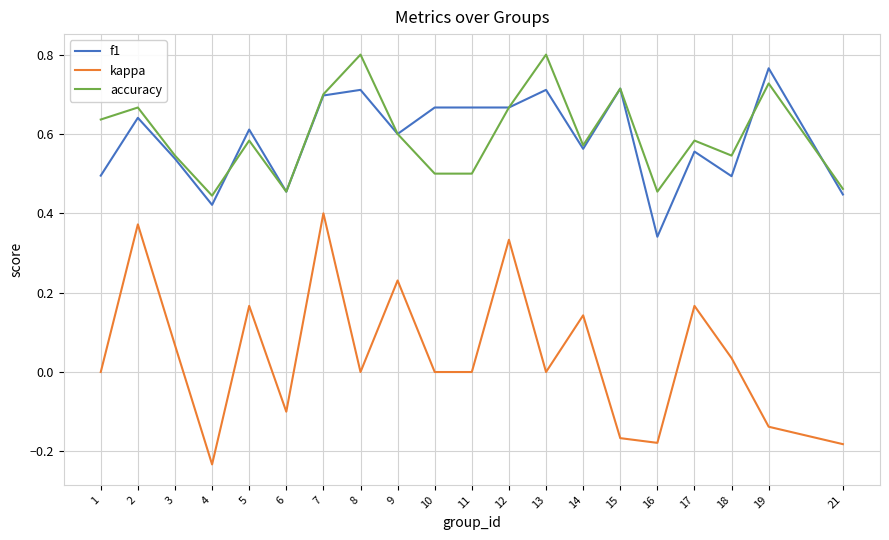

Rank the series at 8 from lowest to highest value.

kappa, f1, accuracy